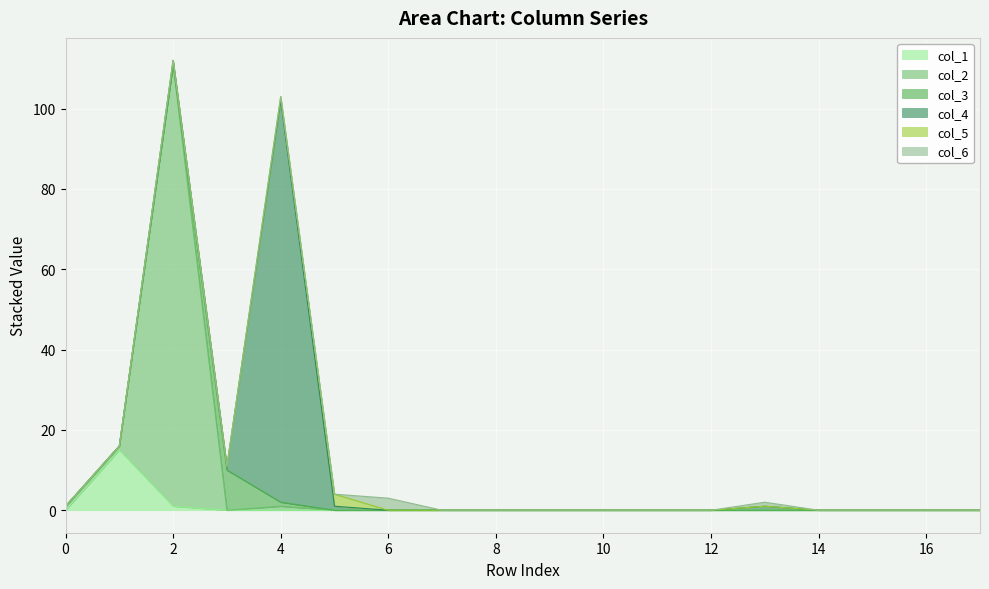

True or false: col_6 and col_5 cross at least once.

True